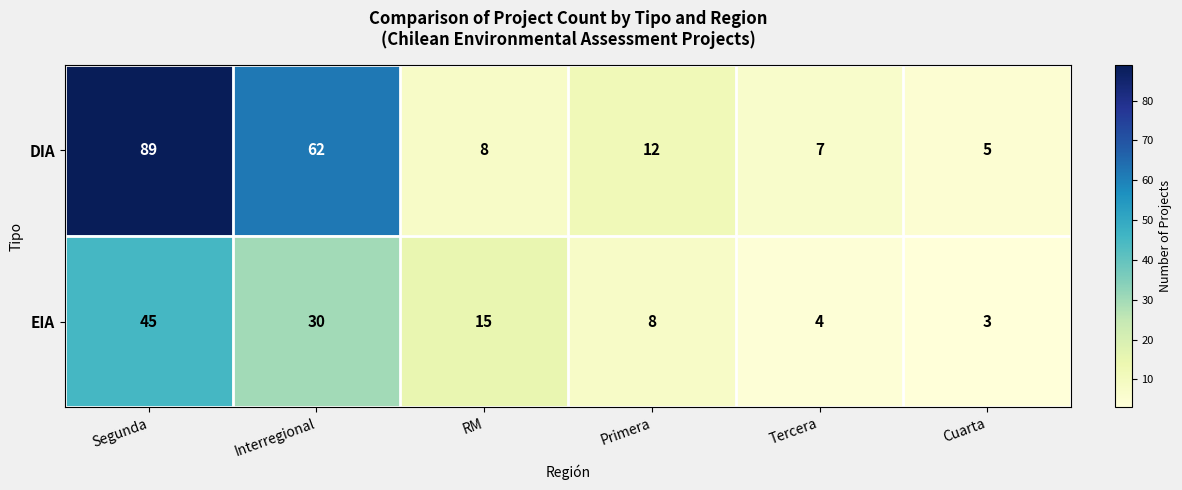

What is the sum of the EIA values at Primera and RM?

23